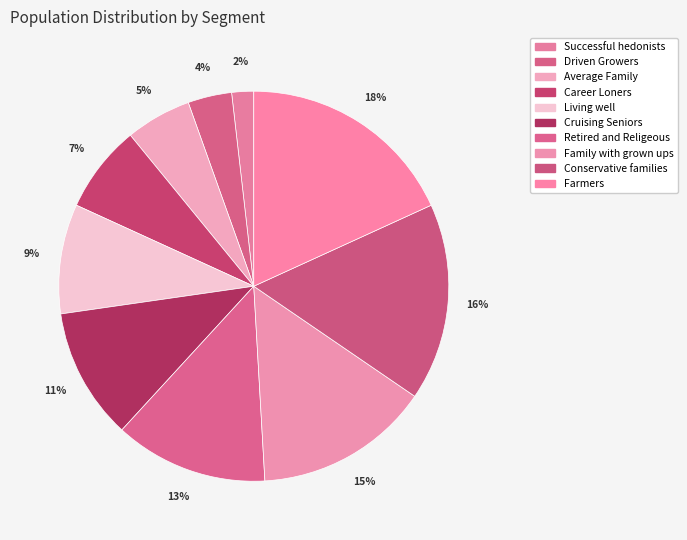

Which slice is the smallest?

Successful hedonists